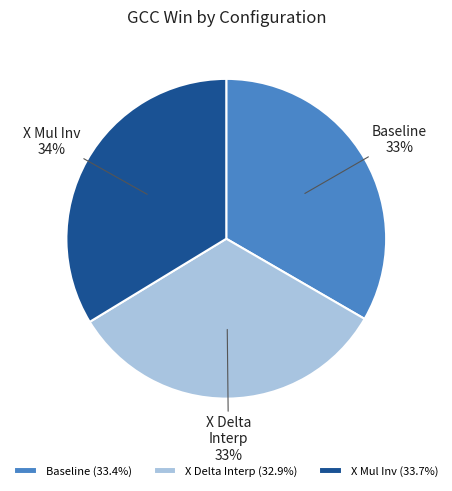

To the nearest percent, what is the difference between the largest and smallest slice percentages?

1%